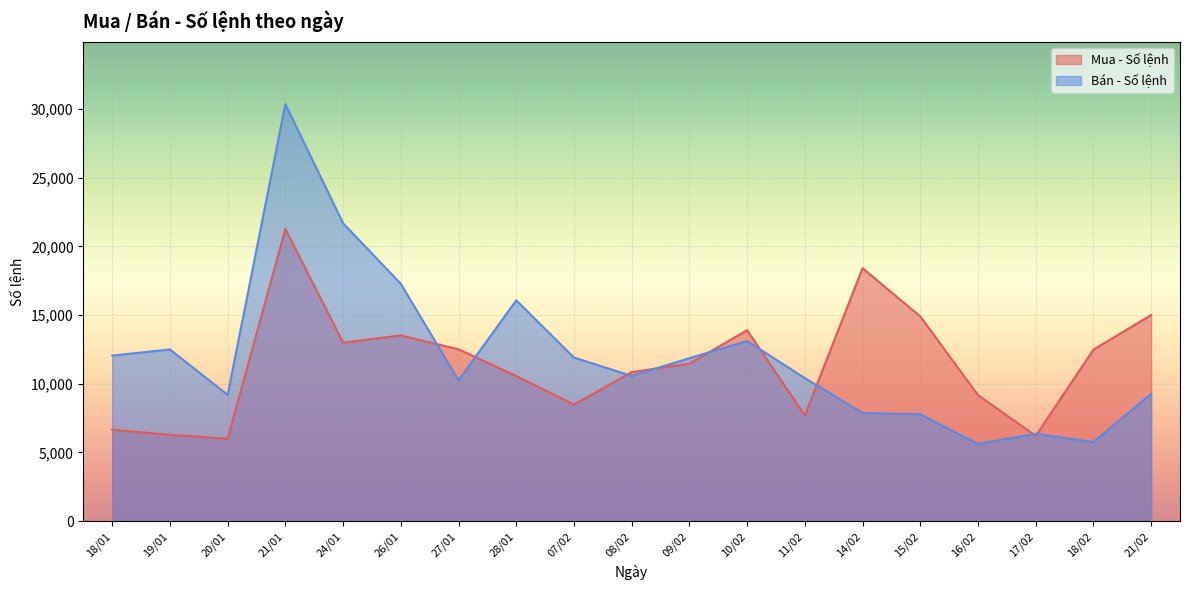

Where does the Mua - Số lệnh series first go above 11463?

21/01